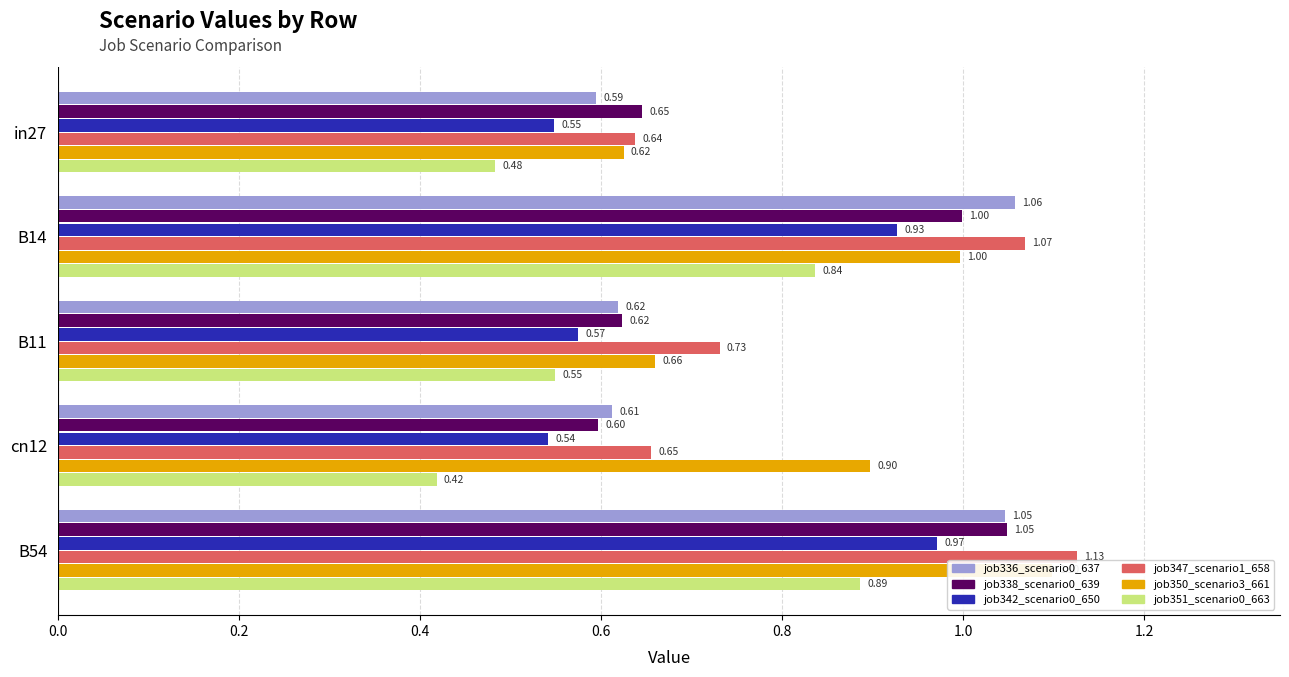

What is the difference between the second highest and minimum values in the job350_scenario3_661 series?

0.4